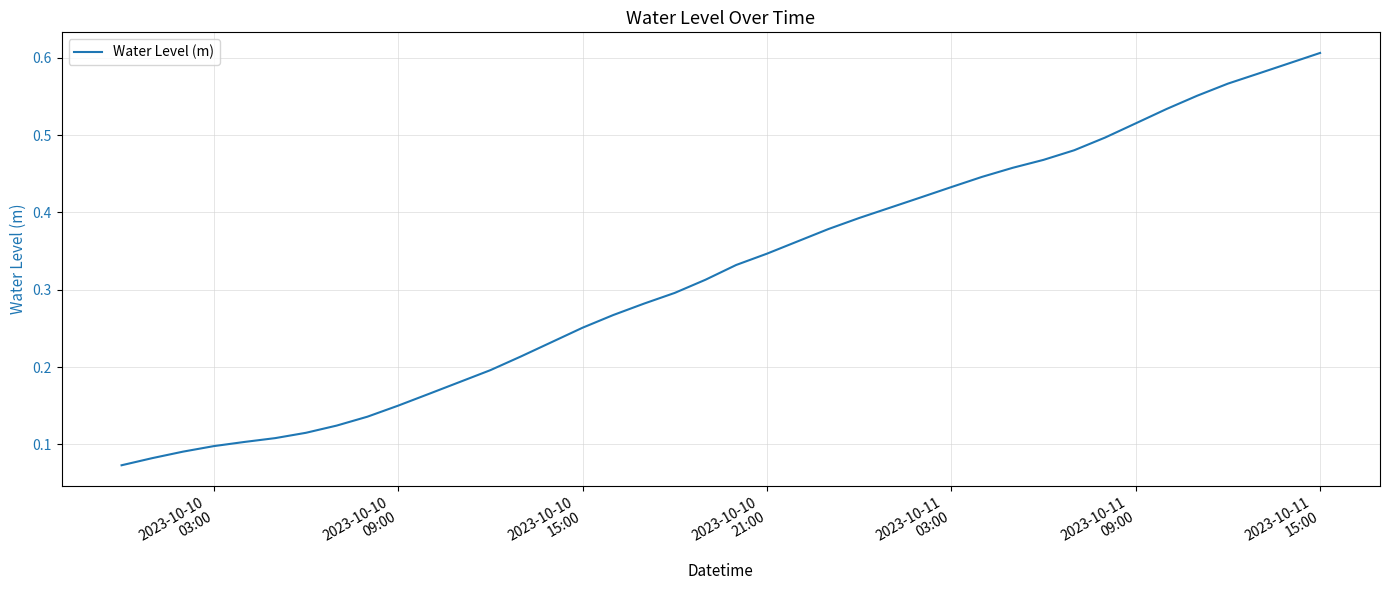

Count the values in the range 0 to 1.

40